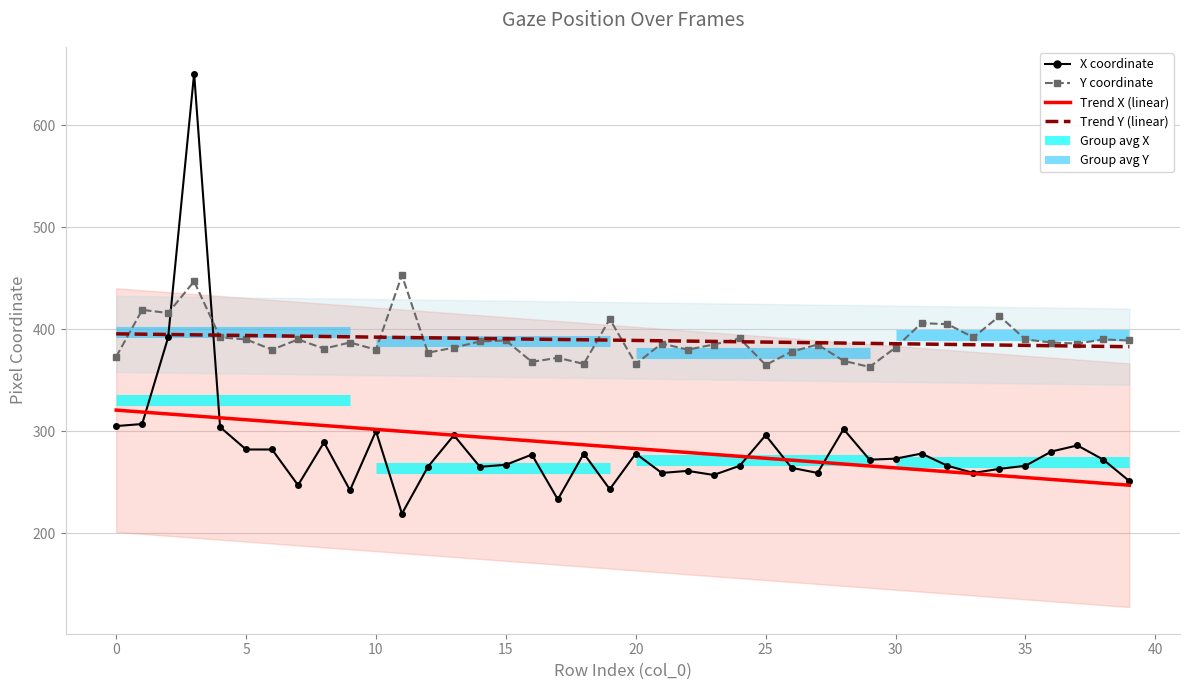

In X coordinate, how many points are higher than both neighbors (excluding endpoints)?

12